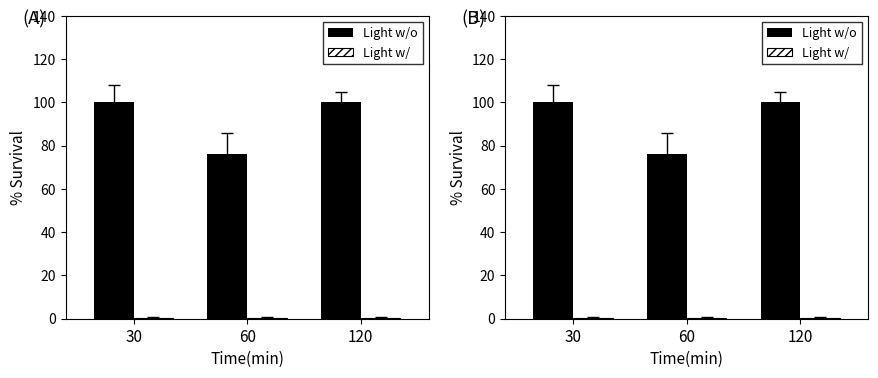

What is the value of the Light w/ bar at the 3rd from the left?

0.2